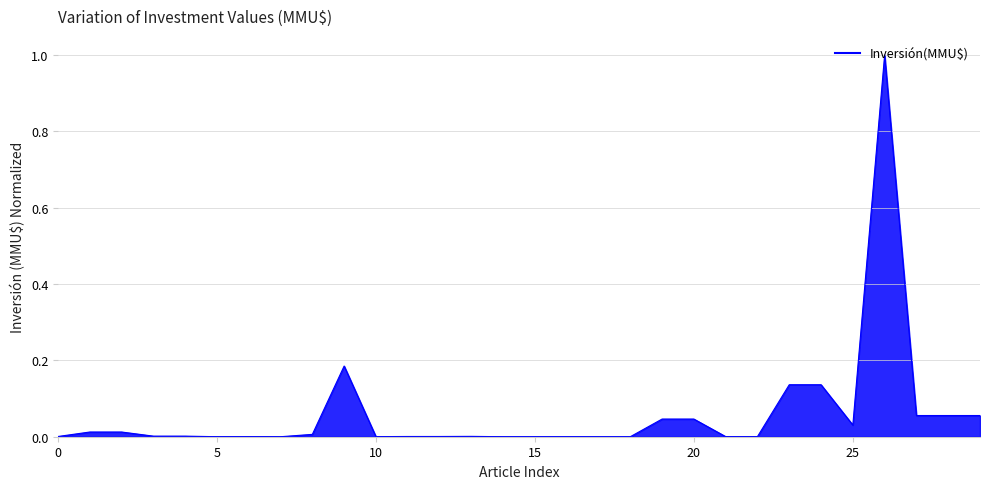

What is the maximum value shown in the chart?

1.0